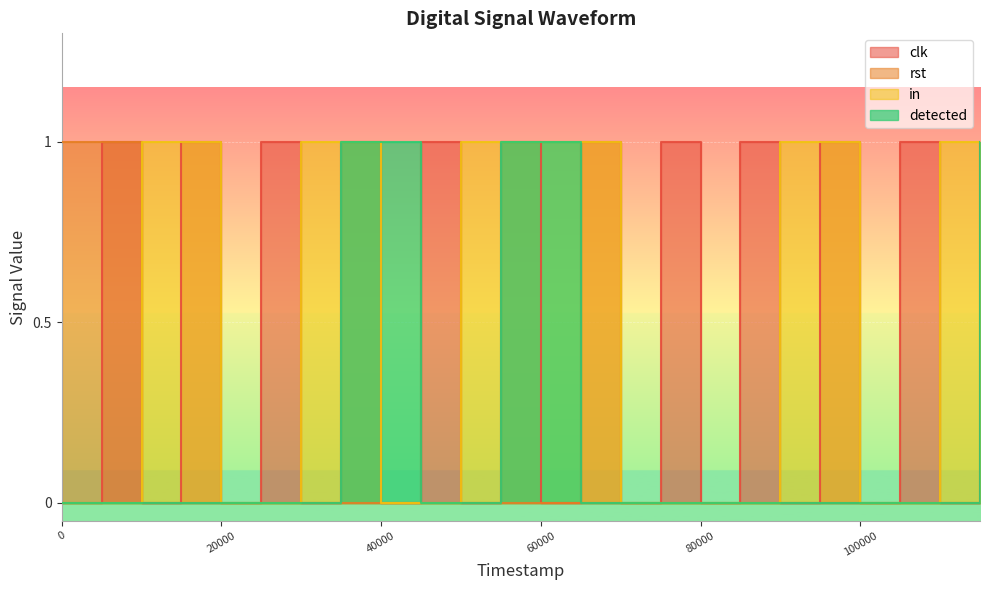

What is the sum of the detected values at 115000 and 110000?

1